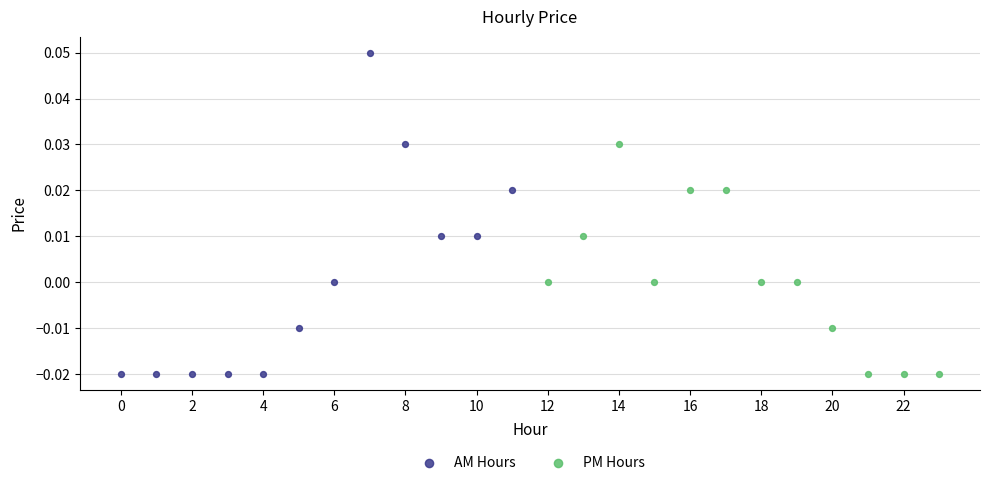

Which series reaches the maximum Y coordinate?

AM Hours